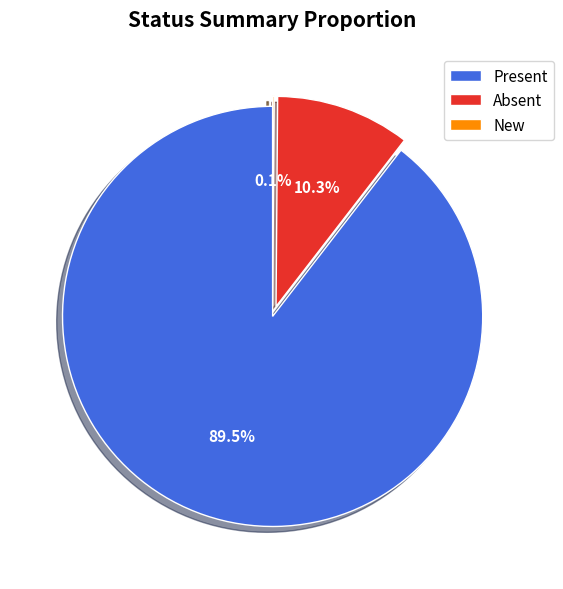

What percentage is NOT represented by Absent?

89.7%